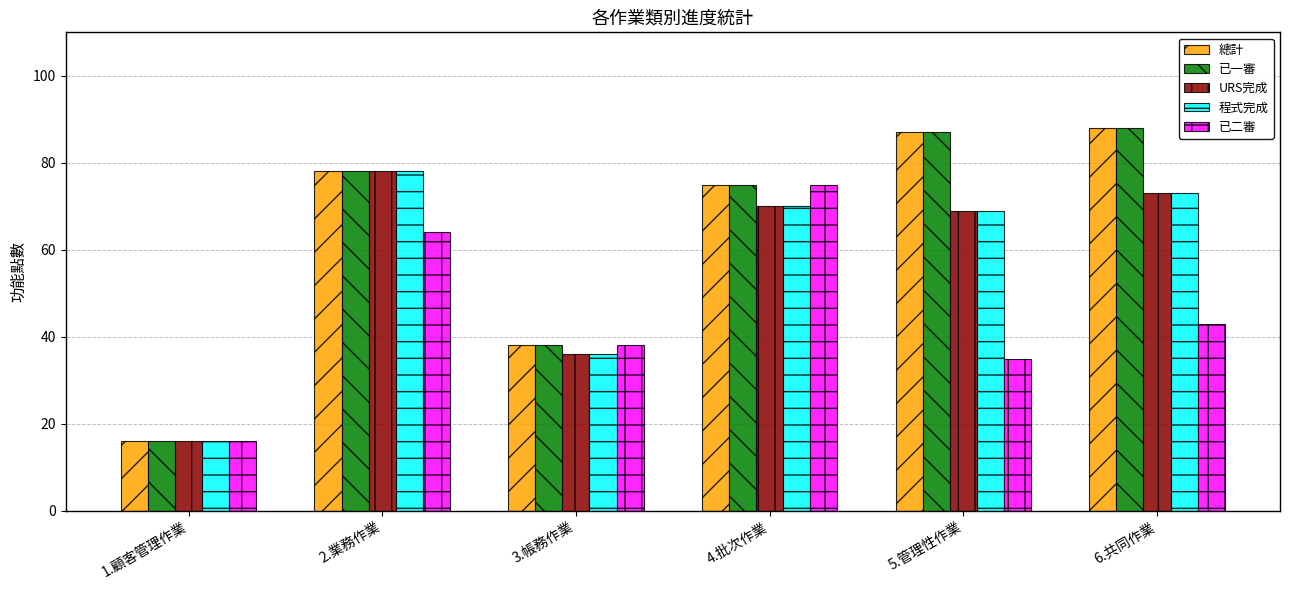

Reading left to right, what are all the values shown in this chart?

總計: 1.顧客管理作業=16	2.業務作業=78	3.帳務作業=38	4.批次作業=75	5.管理性作業=87	6.共同作業=88
已一審: 1.顧客管理作業=16	2.業務作業=78	3.帳務作業=38	4.批次作業=75	5.管理性作業=87	6.共同作業=88
URS完成: 1.顧客管理作業=16	2.業務作業=78	3.帳務作業=36	4.批次作業=70	5.管理性作業=69	6.共同作業=73
程式完成: 1.顧客管理作業=16	2.業務作業=78	3.帳務作業=36	4.批次作業=70	5.管理性作業=69	6.共同作業=73
已二審: 1.顧客管理作業=16	2.業務作業=64	3.帳務作業=38	4.批次作業=75	5.管理性作業=35	6.共同作業=43